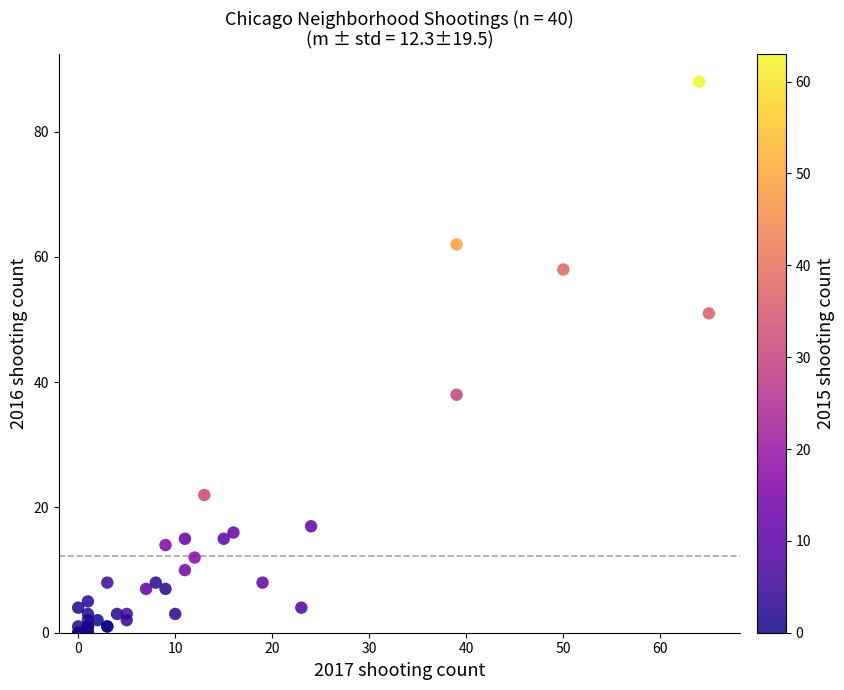

What Y value in the scatter plot is closest to 44?

38